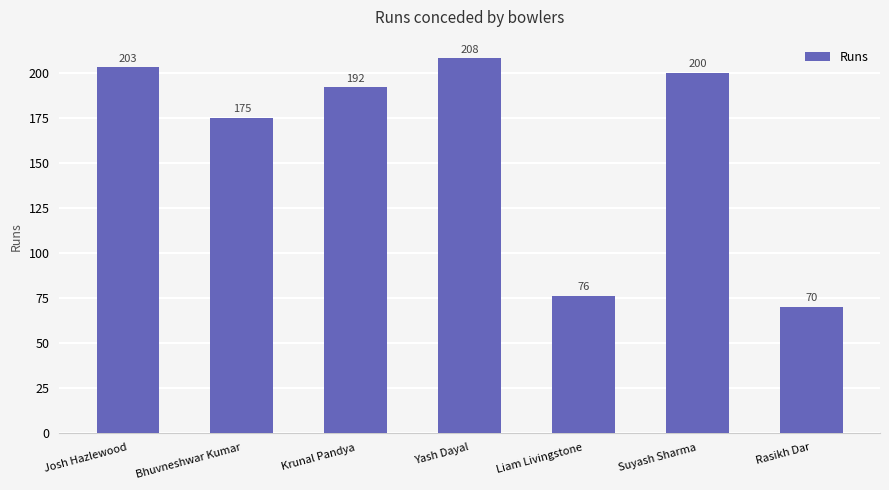

True or false: the data shows 208 at Yash Dayal.

True